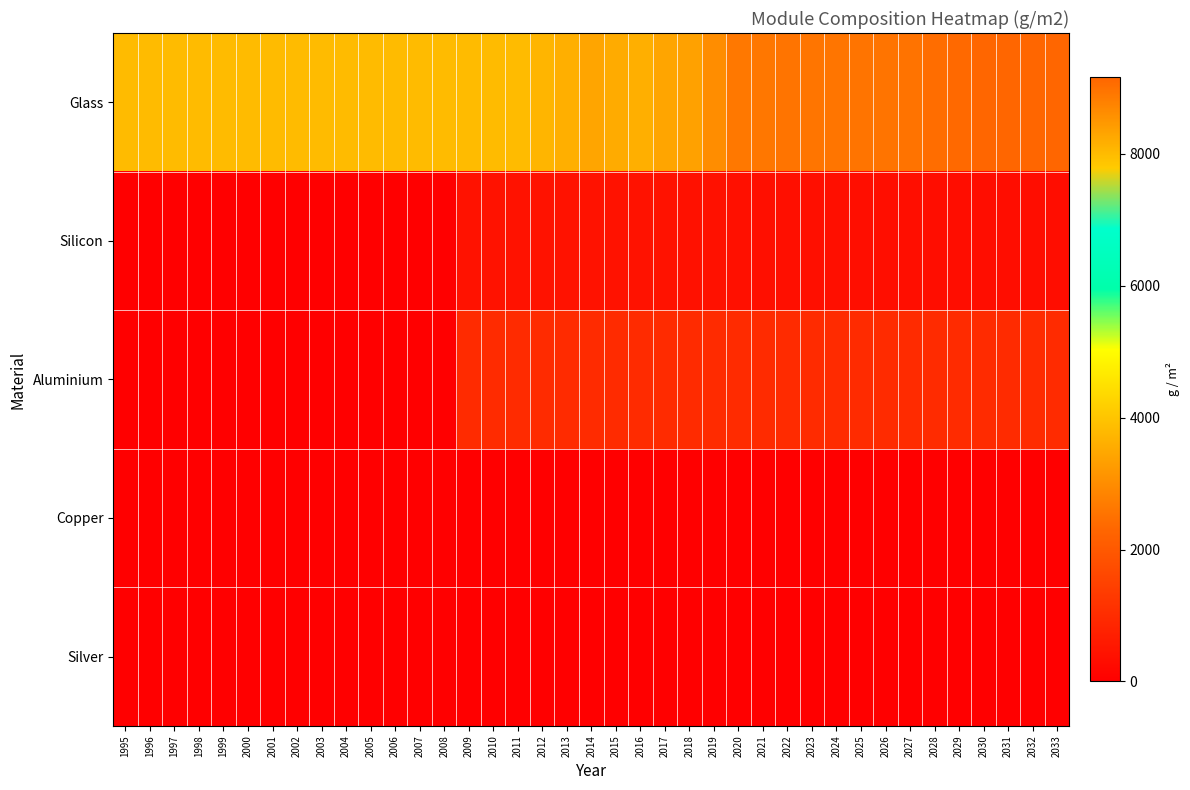

At which category is the sum across all series the highest?

2030